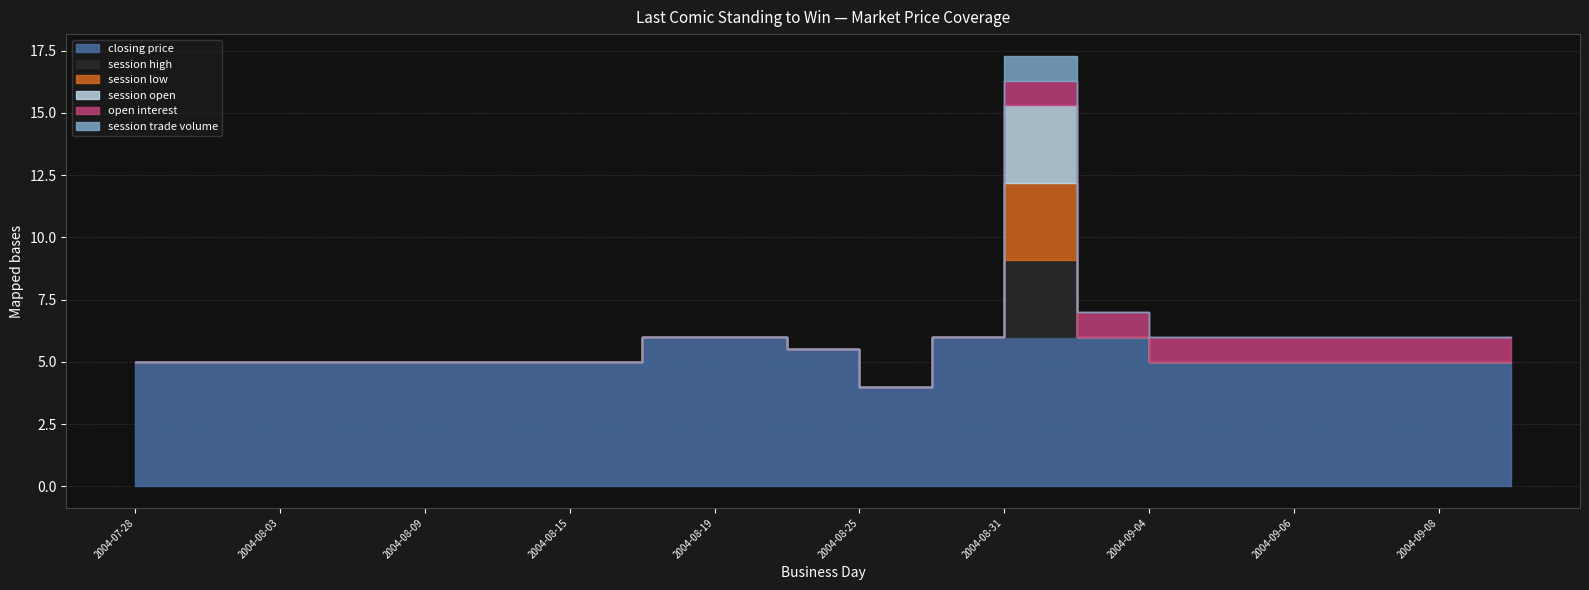

At which label does open interest reach its peak?

2004-08-31